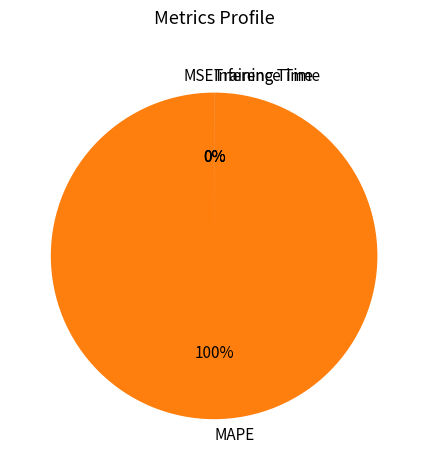

Which category has the biggest portion of the pie?

MAPE